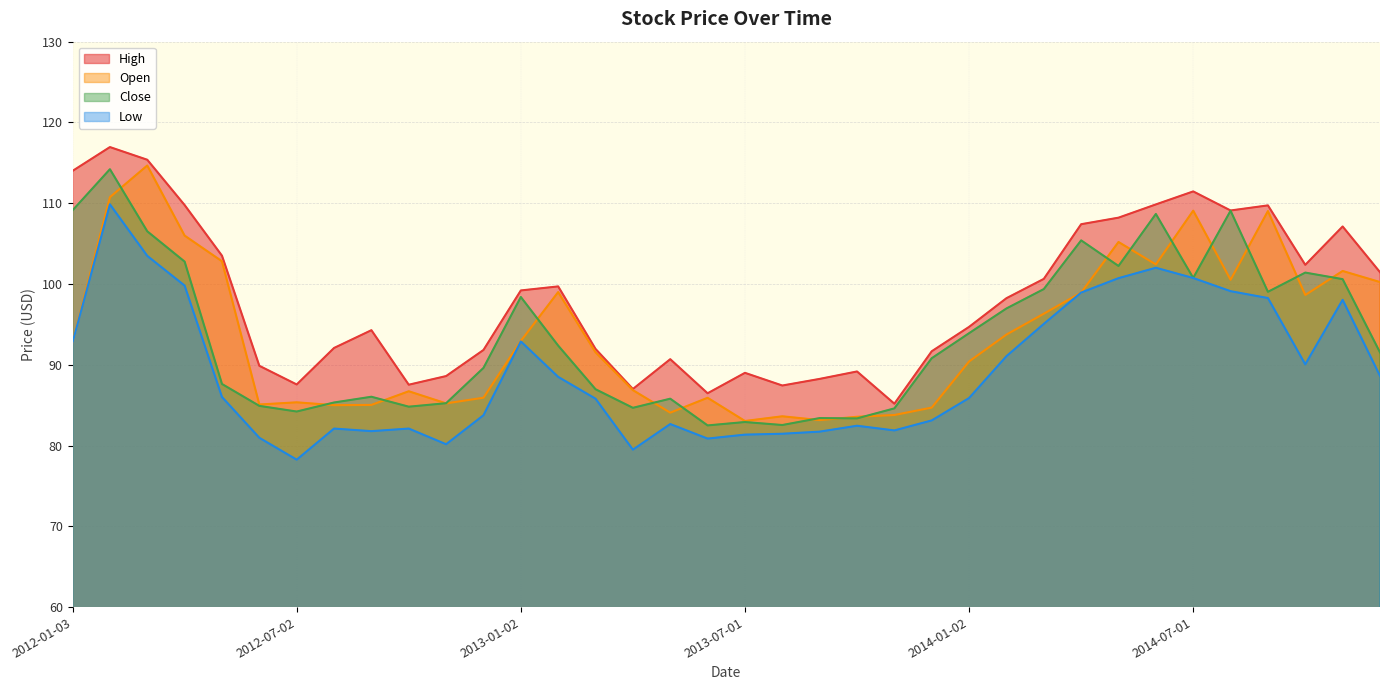

The High series shows 92.1 at 2012-08-01. True or false?

True